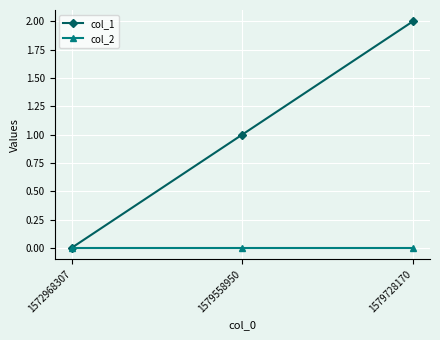

True or false: col_1 has a value of 0 at 1579558950.

False